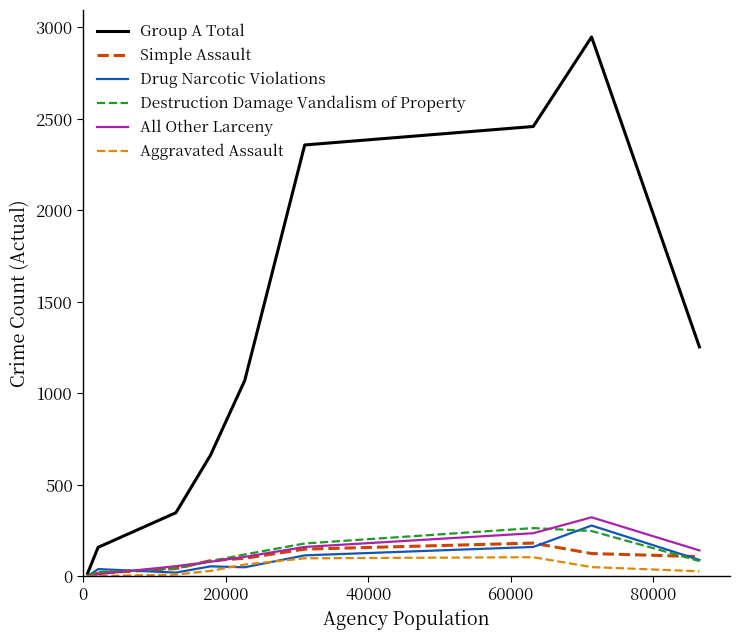

What is the highest value of the Group A Total series?

2947